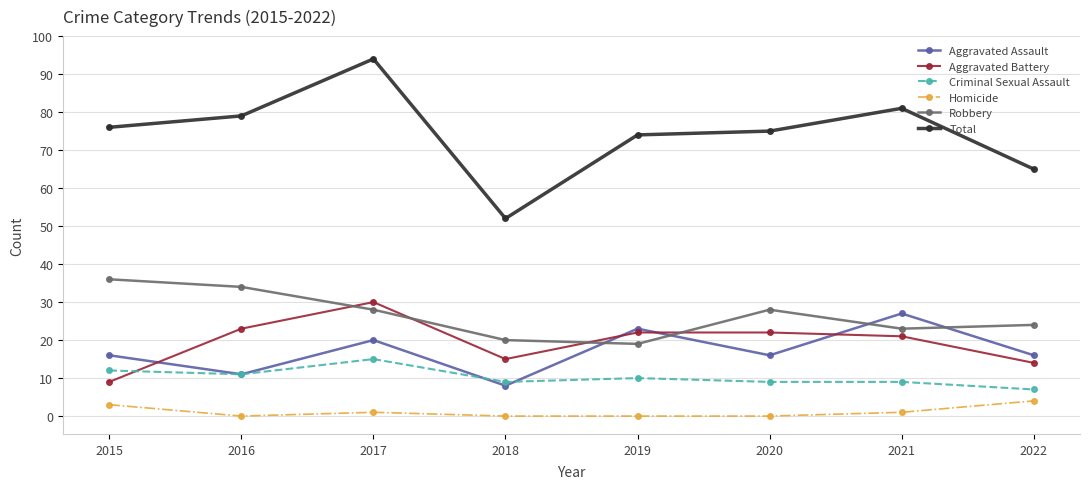

True or false: Total and Robbery cross at least once.

False